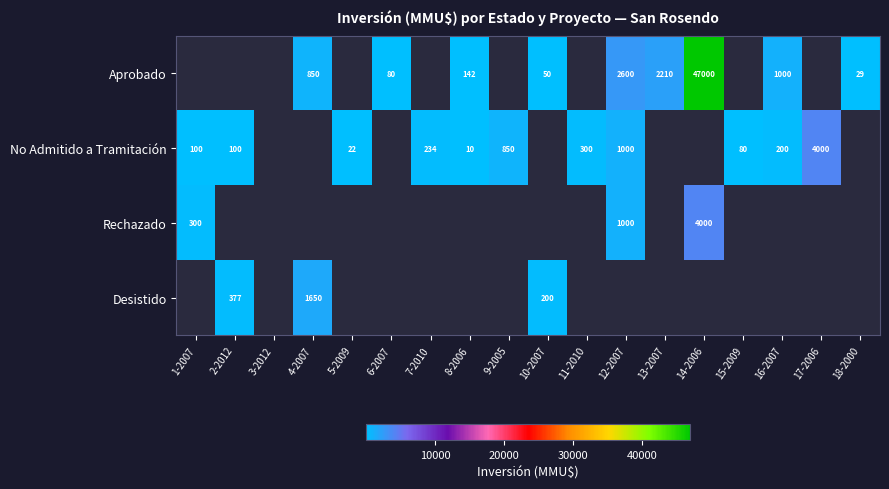

The Aprobado series shows 188 at 8-2006. True or false?

False